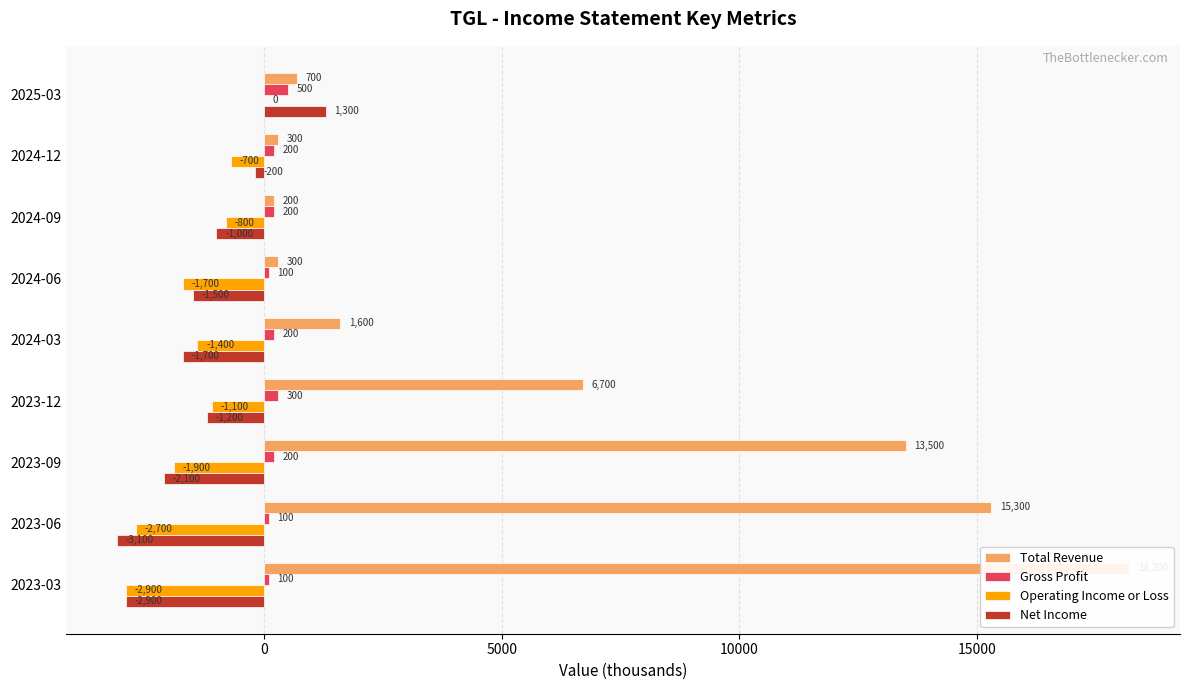

What value does the Net Income series have at 2023-06, to the nearest 50?

-3100